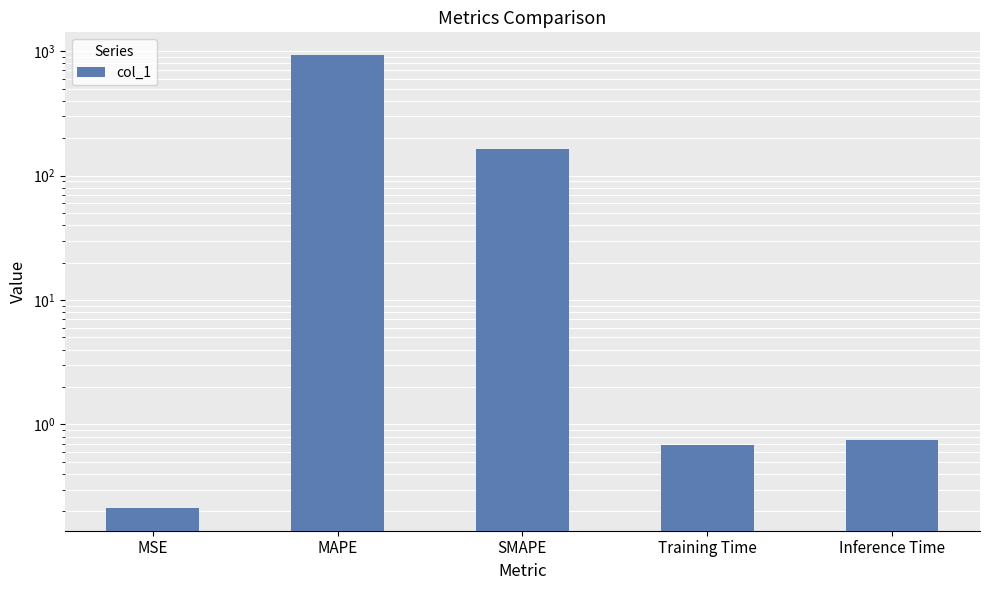

What is the difference between the second highest and minimum values?

164.4